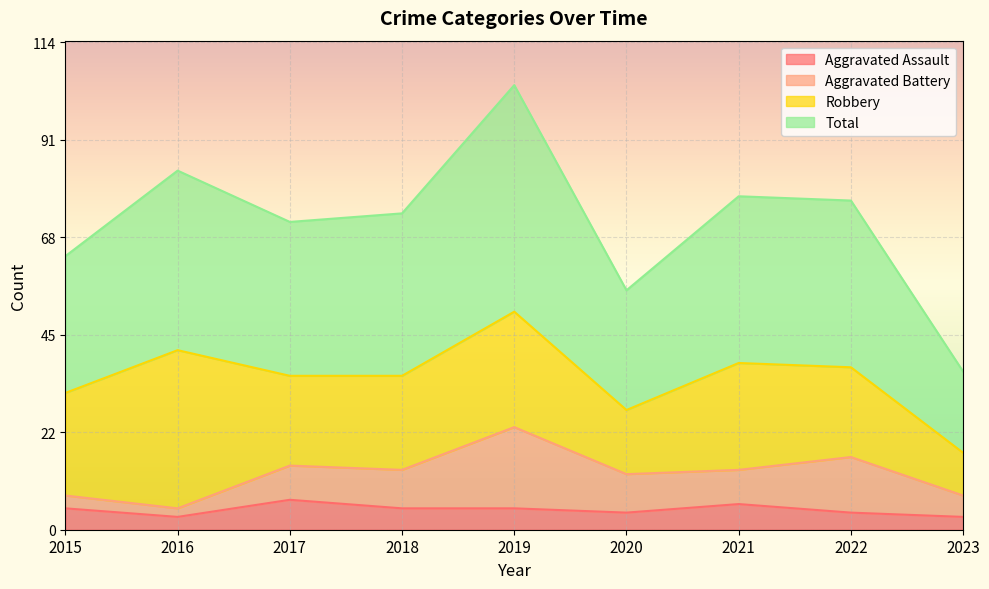

What is the sum of all Total values?

646